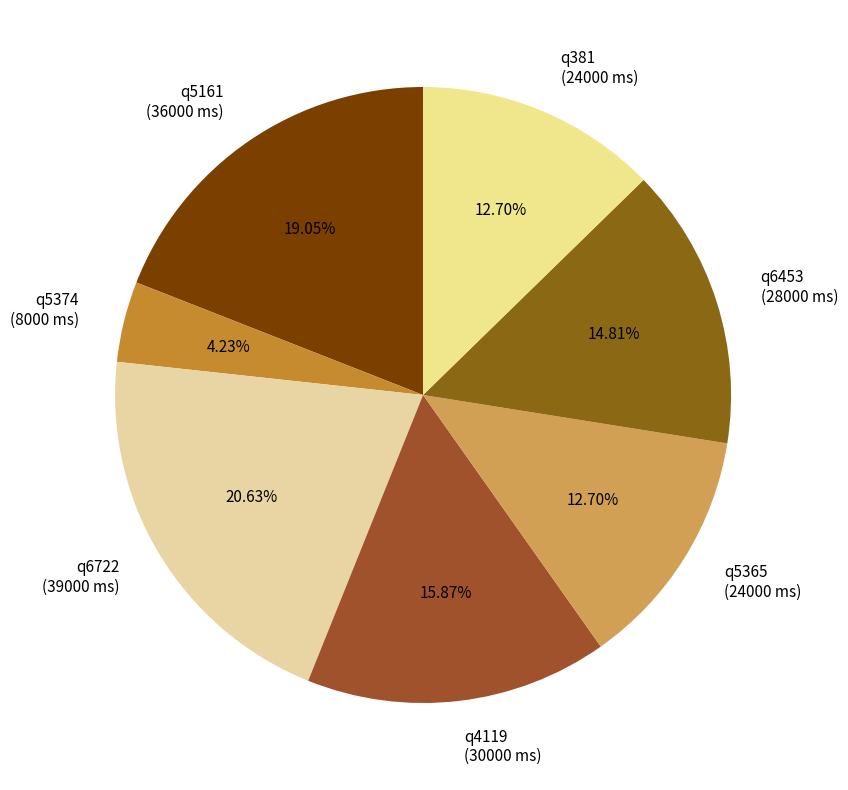

How many slices are in this pie chart?

7